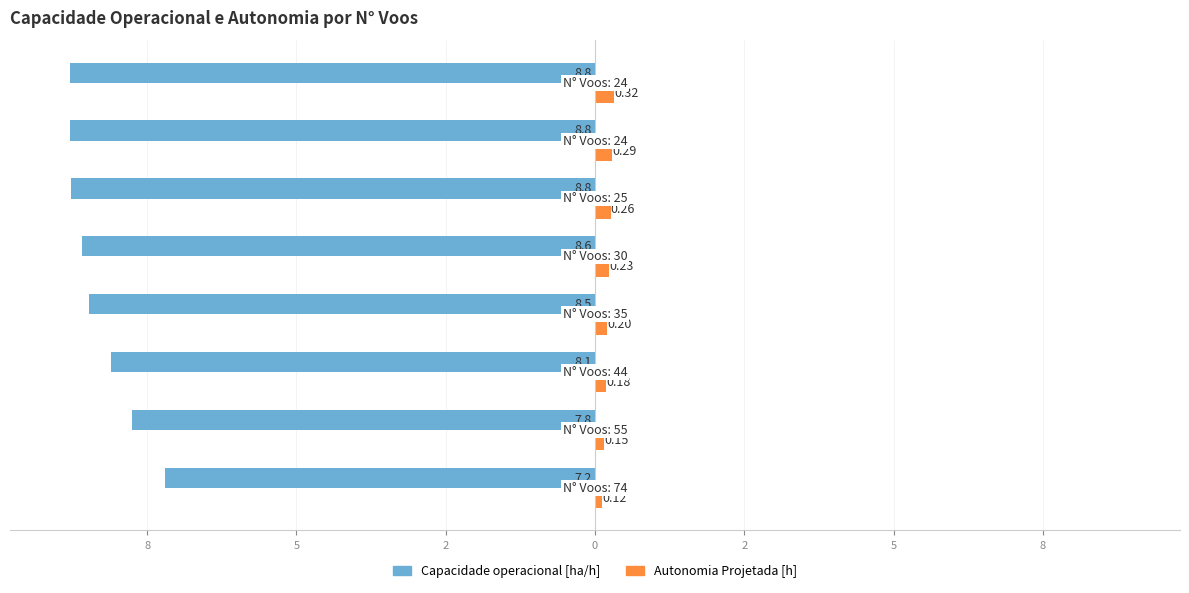

Reading right to left, list all the values displayed in this chart.

Capacidade operacional [ha/h]: -8.8	-8.8	-8.8	-8.6	-8.5	-8.1	-7.8	-7.2
Autonomia Projetada [h]: 0.3	0.3	0.3	0.2	0.2	0.2	0.1	0.1